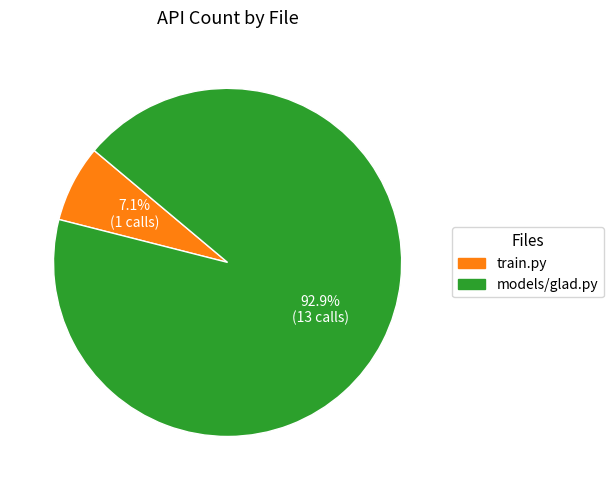

Between train.py and models/glad.py, which is larger?

models/glad.py